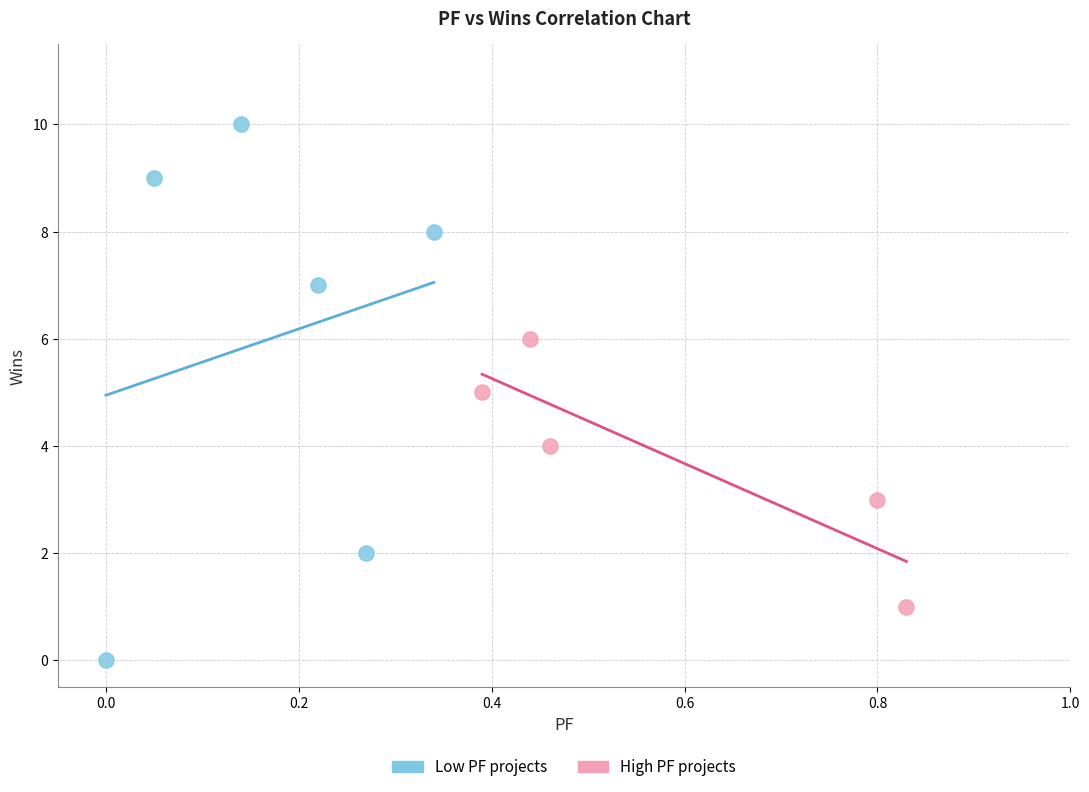

Which series reaches the minimum Y coordinate?

Low PF projects